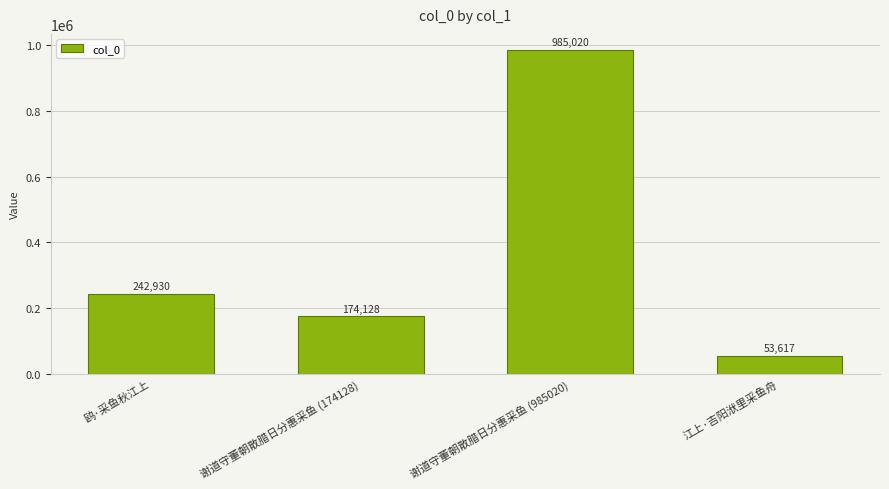

How many categories are shown in the chart?

4